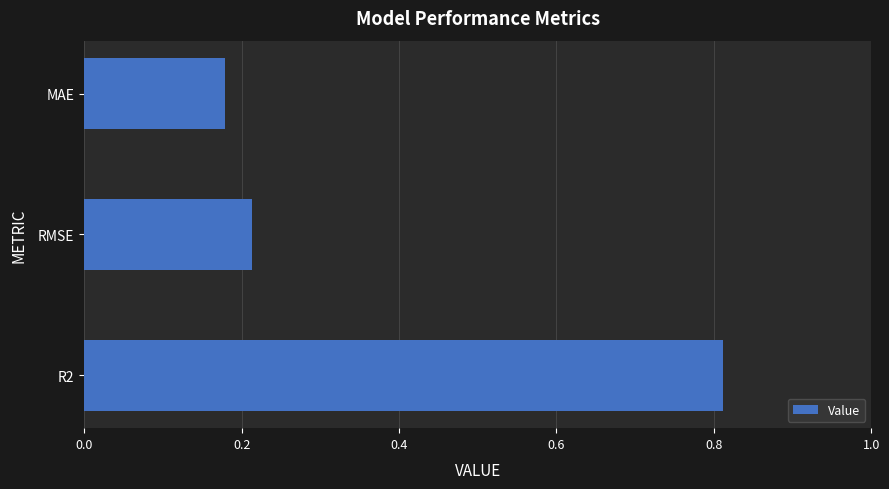

Rank the categories by value from lowest to highest.

MAE, RMSE, R2